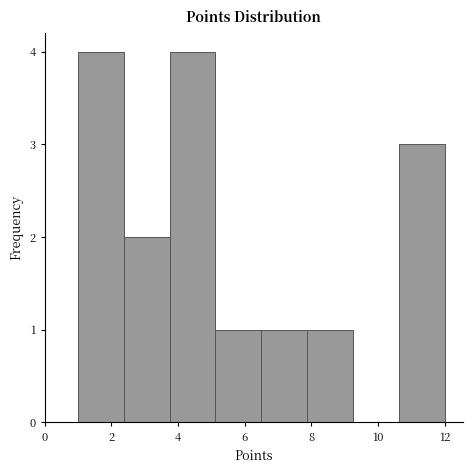

Reading left to right, list every bar in this chart as the range it spans on the x-axis followed by its height. Neither the bar edges nor the heights are printed on the chart, so give them approximately, as read against the axes.

1.0 to 2.4: 4
2.4 to 3.8: 2
3.8 to 5.2: 4
5.2 to 6.6: 1
6.6 to 7.8: 1
7.8 to 9.2: 1
9.2 to 10.6: 0
10.6 to 12.0: 3